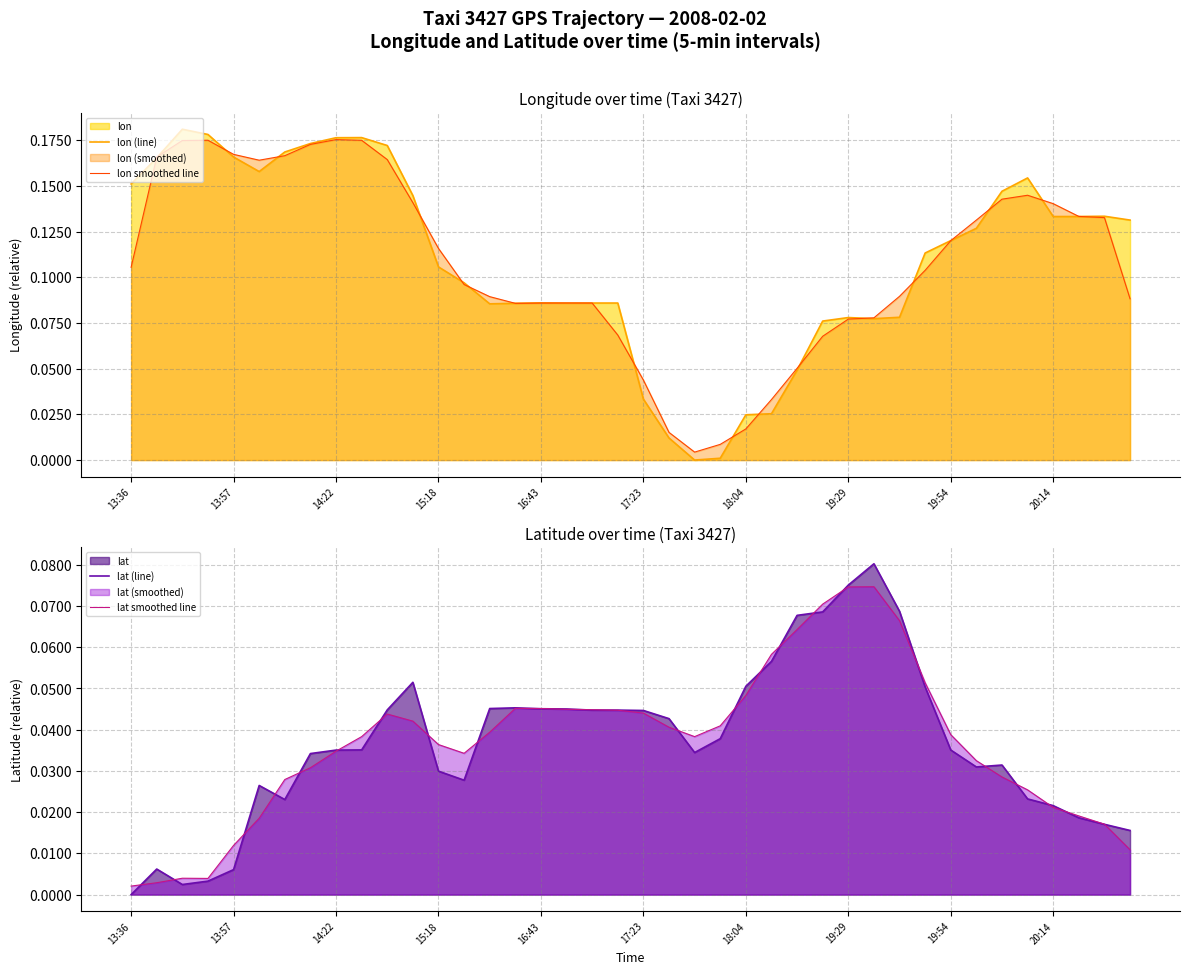

Rank the series at 14:22 from lowest to highest value.

lat (line), lat smoothed line, lon smoothed line, lon (line)